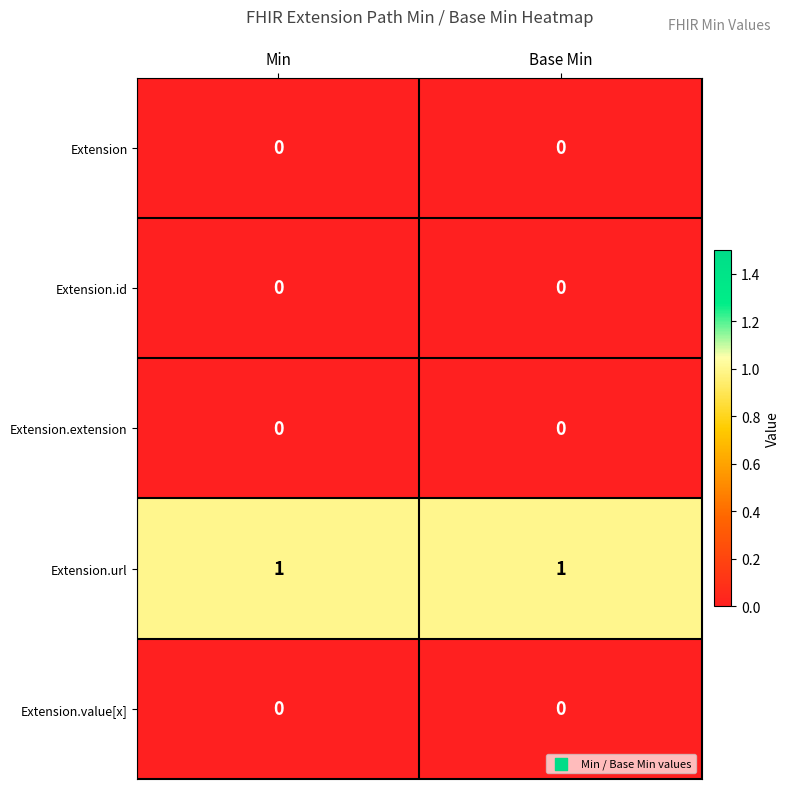

Which series has the largest total across all categories?

Extension.url